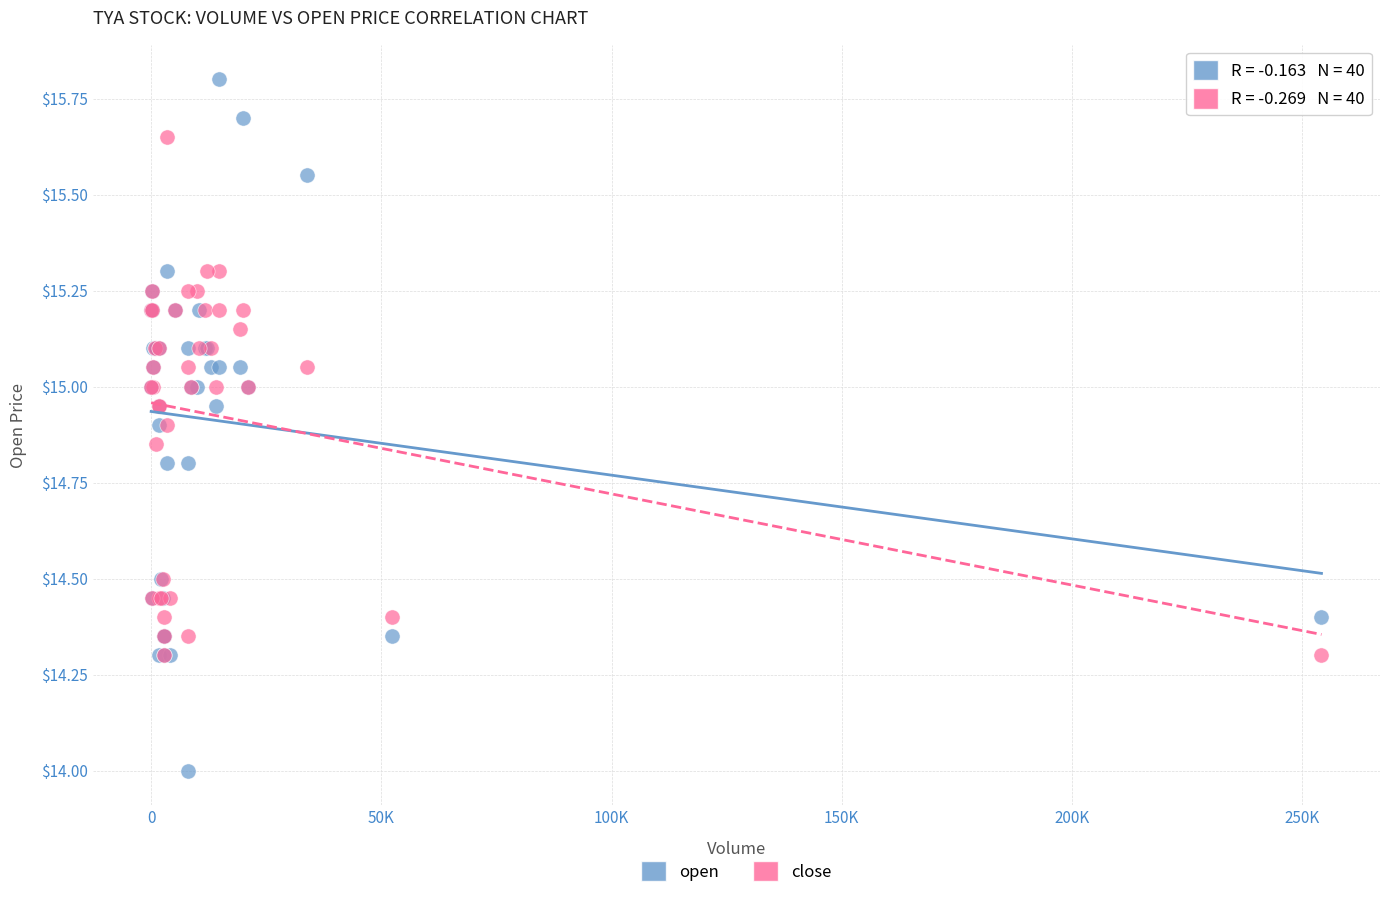

Which series has the widest spread of Y values?

open